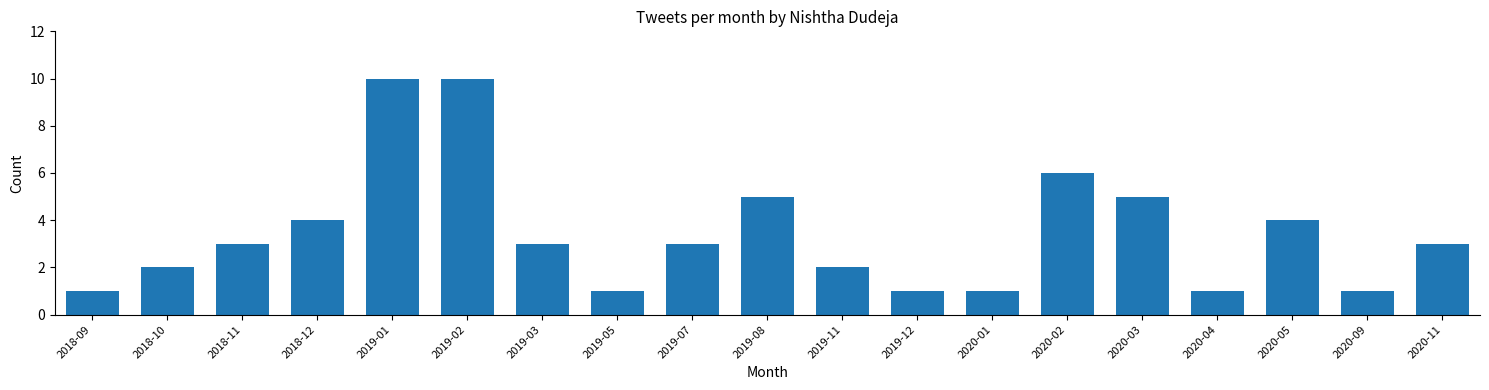

Reading left to right, what are all the values shown in this chart?

2018-09=1	2018-10=2	2018-11=3	2018-12=4	2019-01=10	2019-02=10	2019-03=3	2019-05=1	2019-07=3	2019-08=5	2019-11=2	2019-12=1	2020-01=1	2020-02=6	2020-03=5	2020-04=1	2020-05=4	2020-09=1	2020-11=3